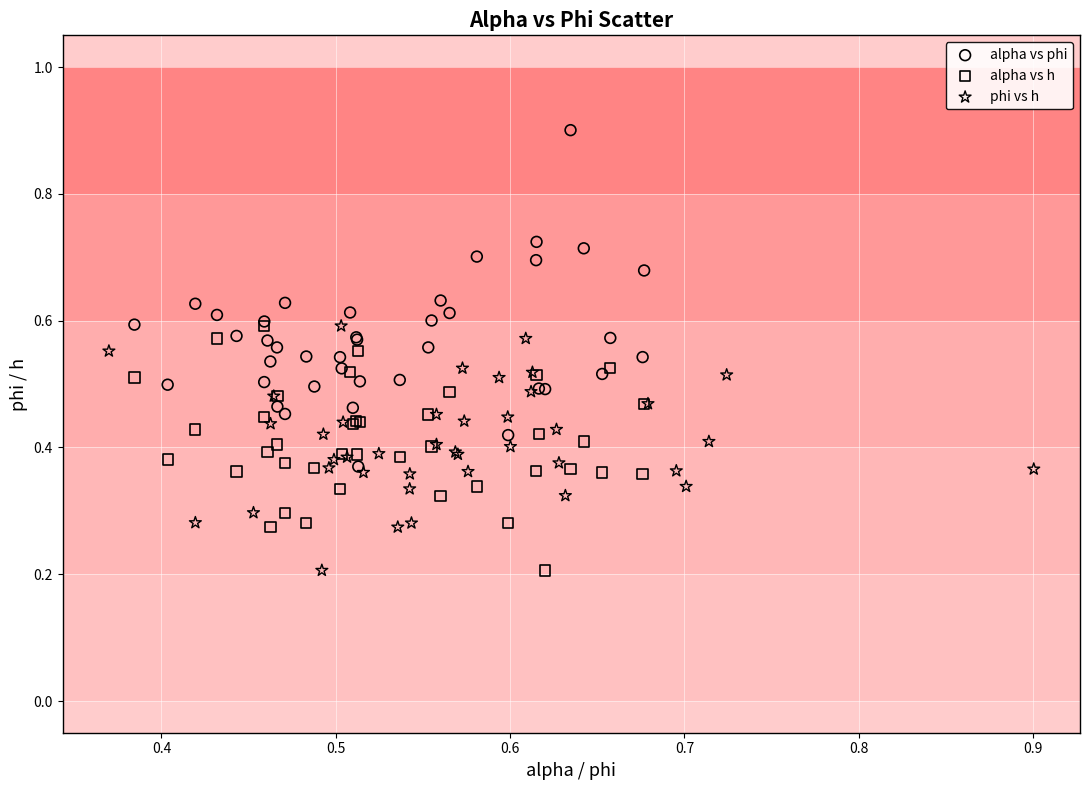

Which series contains the highest Y value?

alpha vs phi